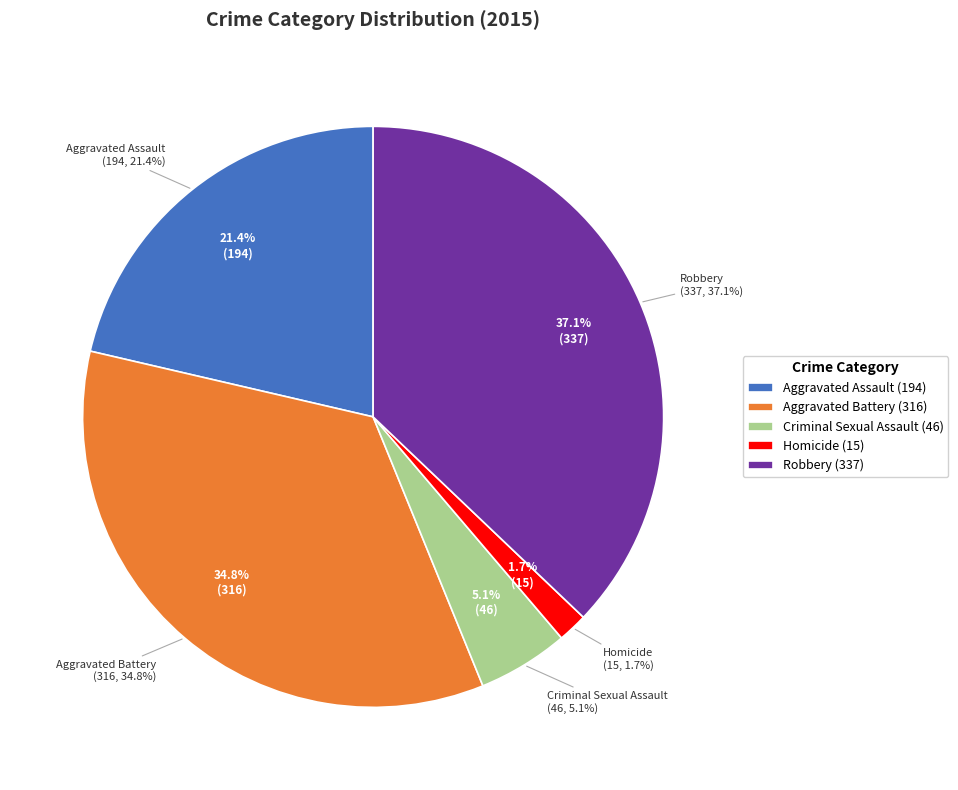

True or false: Robbery accounts for 46% of the total.

False